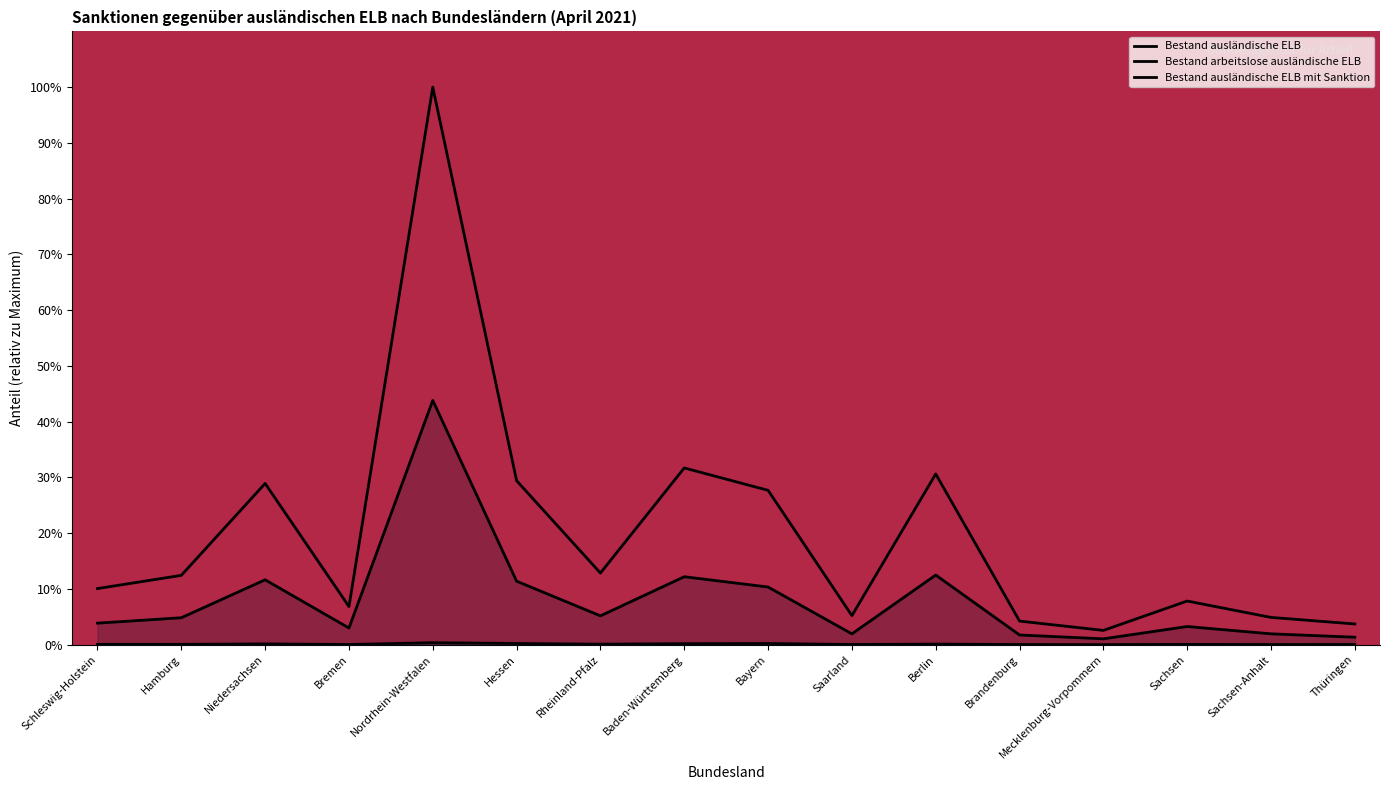

Where is Bestand arbeitslose ausländische ELB nearest to the value 22?

Berlin